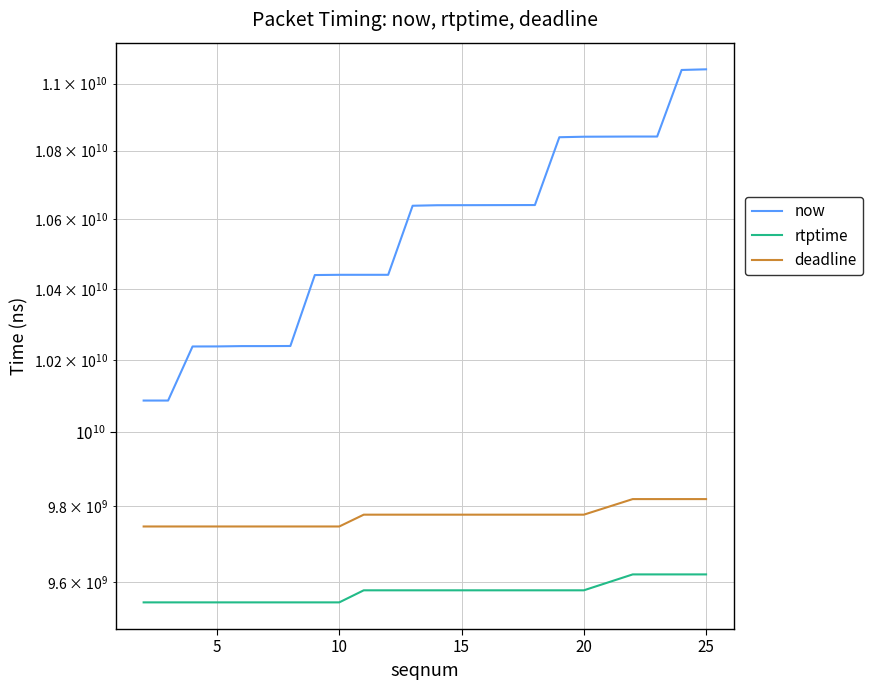

Reading left to right, transcribe all the data shown in this chart.

now: 10087302000	10087306000	10237435000	10237574000	10238480000	10238483000	10238782000	10439187000	10439878000	10439885000	10439886000	10638740000	10640230000	10640767000	10839766000	10841261000	10841815000	10841818000	11040807000	11042765000
rtptime: 9546122222	9546122222	9546122222	9546122222	9546122222	9546122222	9546122222	9546122222	9546122222	9577622222	9577622222	9577622222	9577622222	9577622222	9577622222	9577622222	9619344444	9619344444	9619344444	9619344444
deadline: 9746122222	9746122222	9746122222	9746122222	9746122222	9746122222	9746122222	9746122222	9746122222	9777622222	9777622222	9777622222	9777622222	9777622222	9777622222	9777622222	9819344444	9819344444	9819344444	9819344444